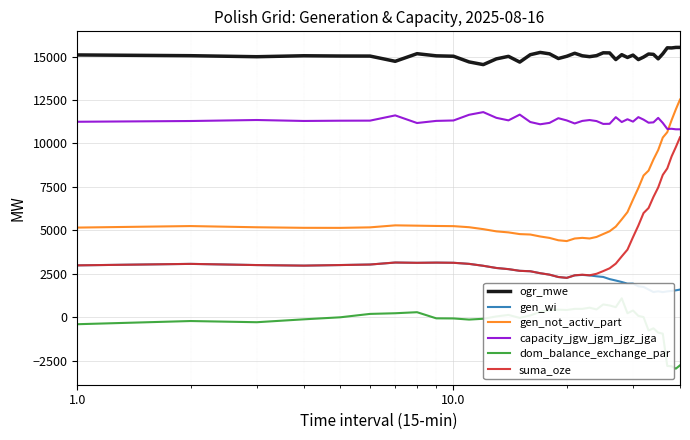

What is the minimum value for suma_oze?

2270